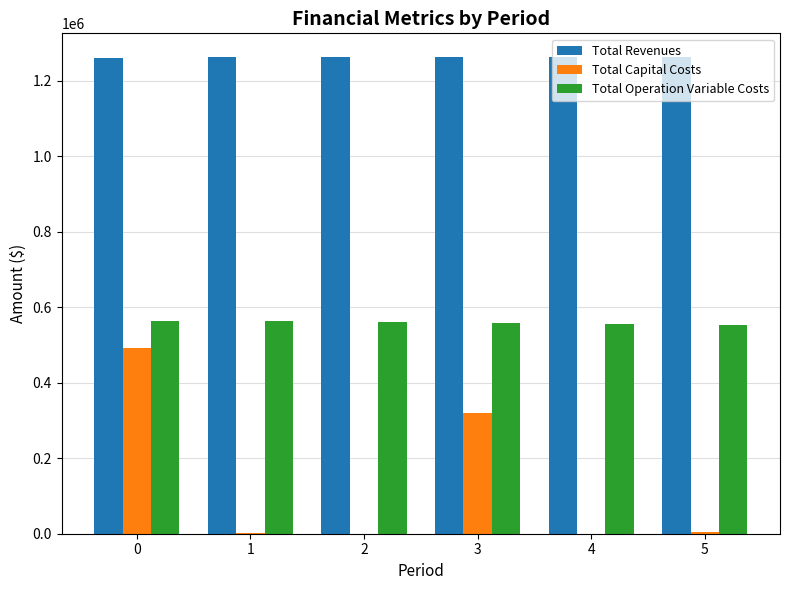

Count the number of data series in this chart.

3